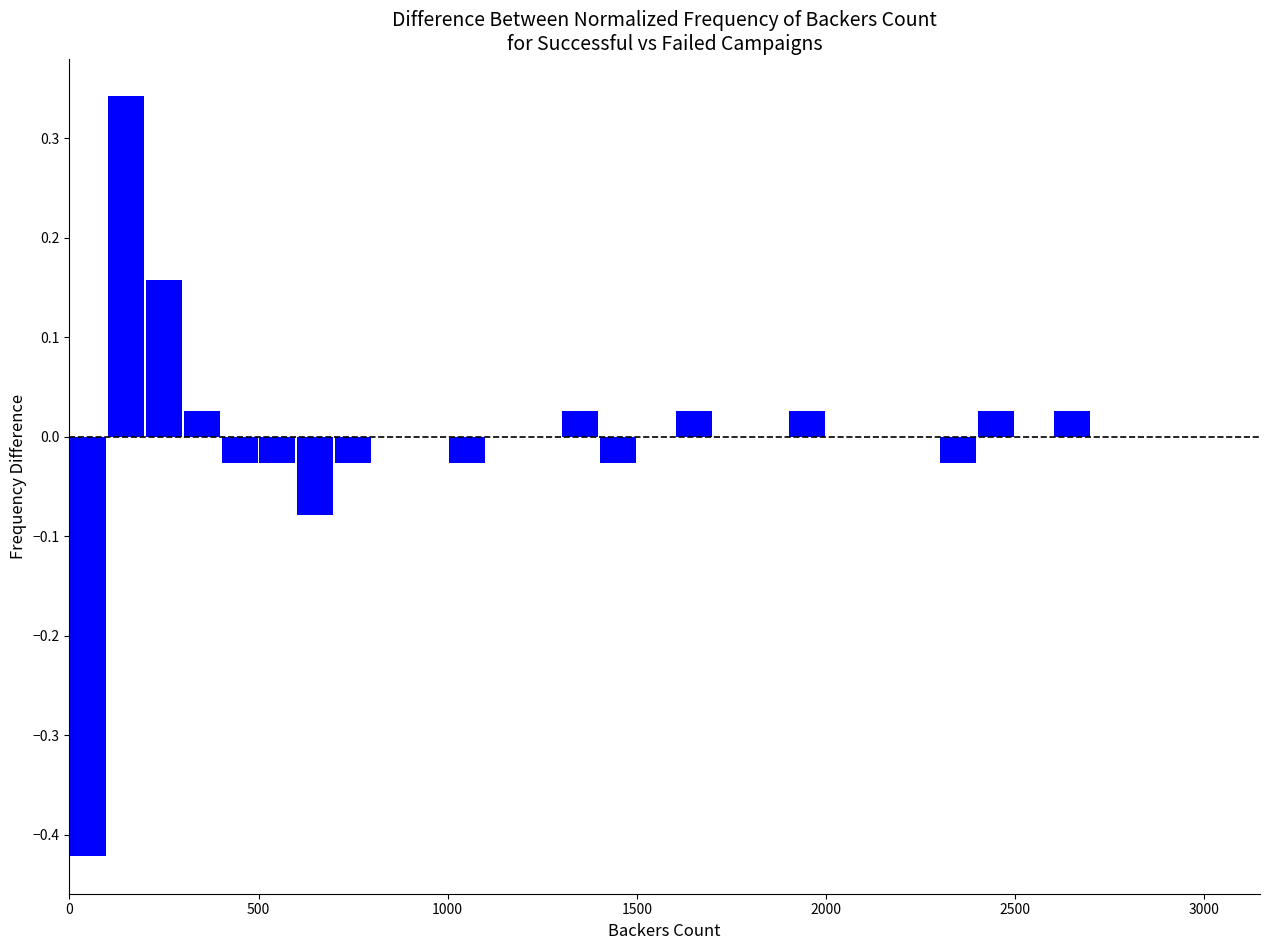

Read against the x-axis, roughly where is the centre of the tallest bar?

150